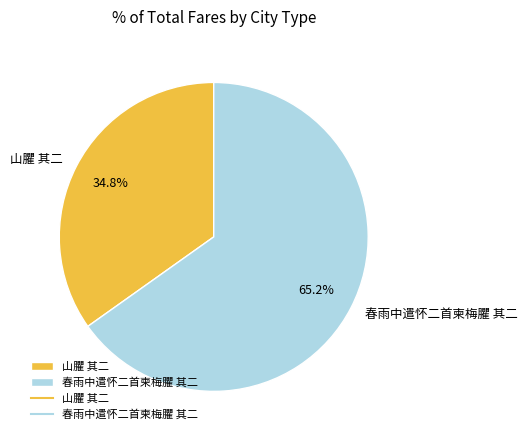

Which category accounts for the majority?

春雨中遣怀二首柬梅臞 其二